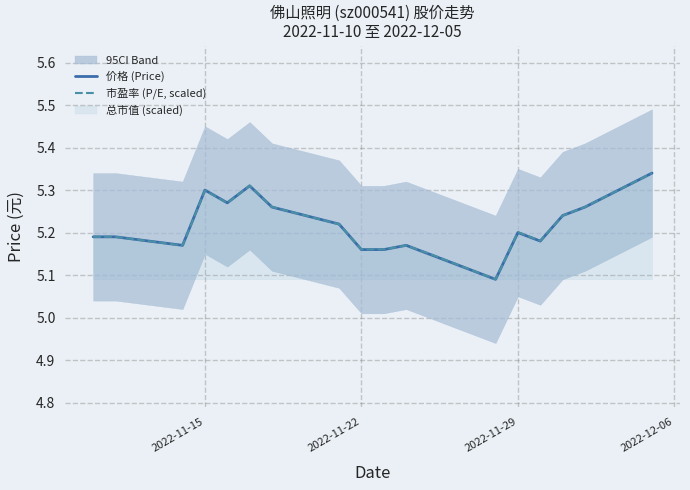

What is the value of the 市盈率 (P/E, scaled) point at the 12th from the left?

5.2